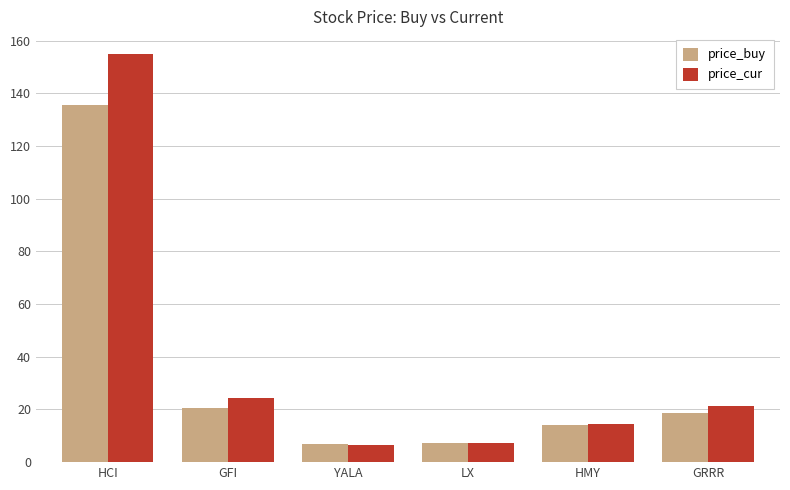

Which series has the largest range (max minus min)?

price_cur